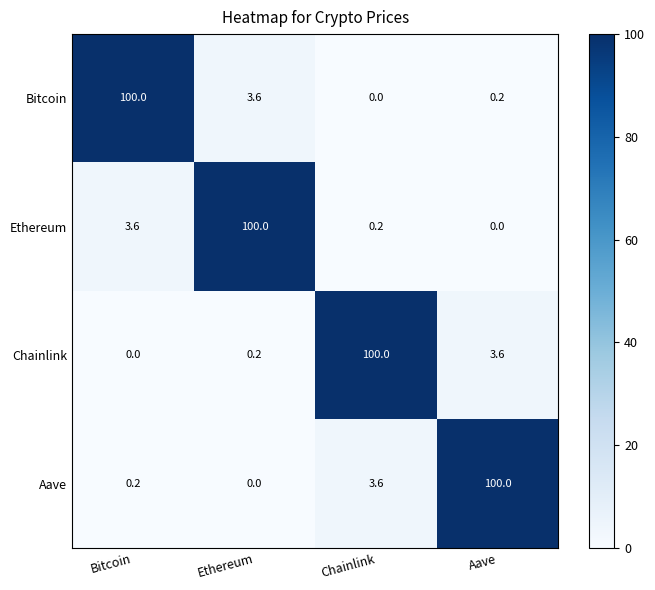

Is it true that Aave equals 50.4 at Aave?

False